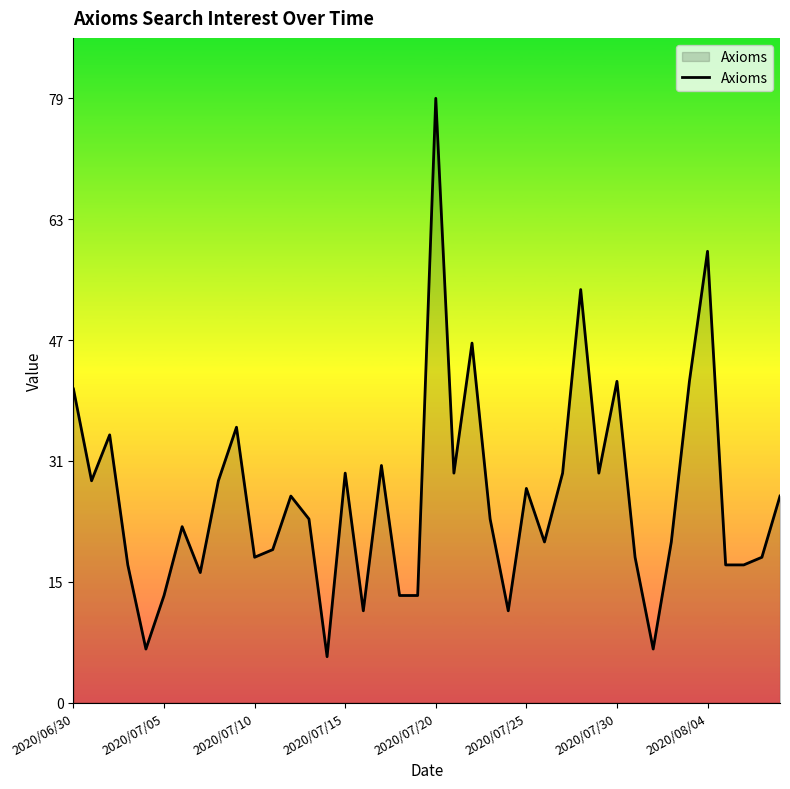

What is the maximum value shown in the chart?

79